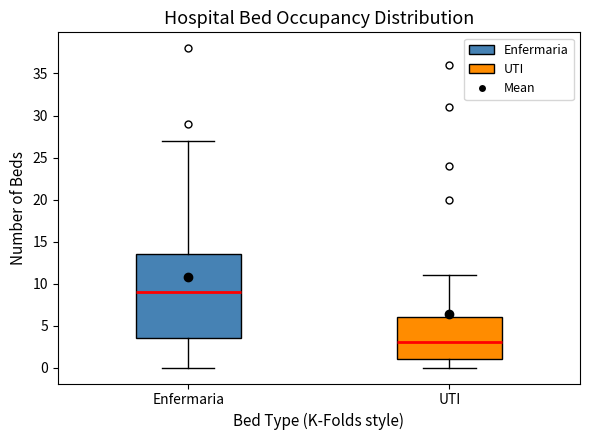

Which box is the tallest, from its lower edge to its upper edge?

Enfermaria